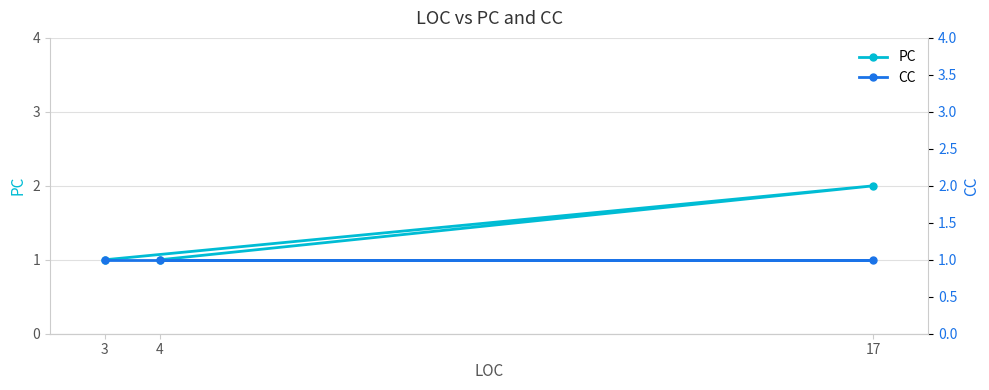

What is the label of the 1st point from the right?

4